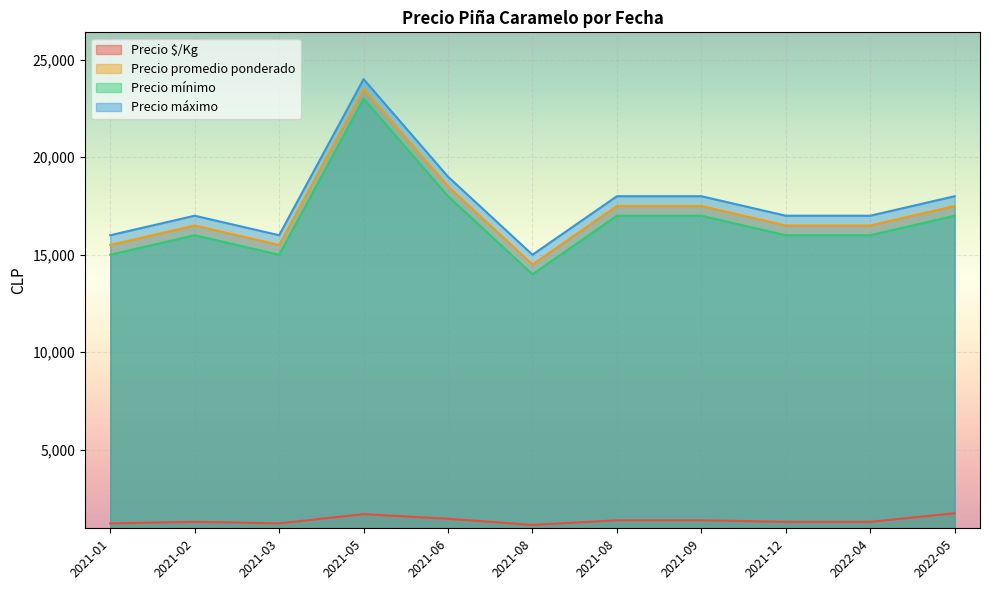

What are all the series names shown in the legend?

Precio $/Kg, Precio promedio ponderado, Precio mínimo, Precio máximo